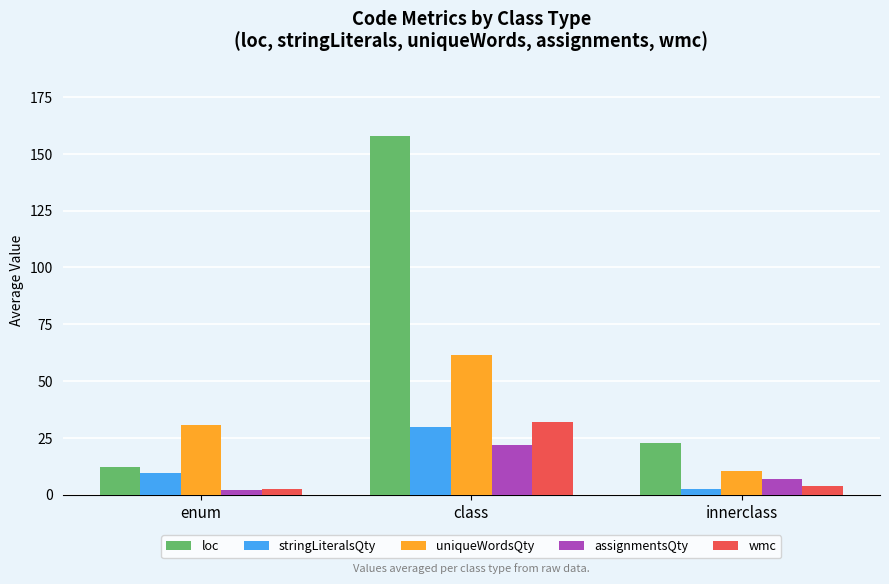

Is it true that loc equals 7.3 at innerclass?

False